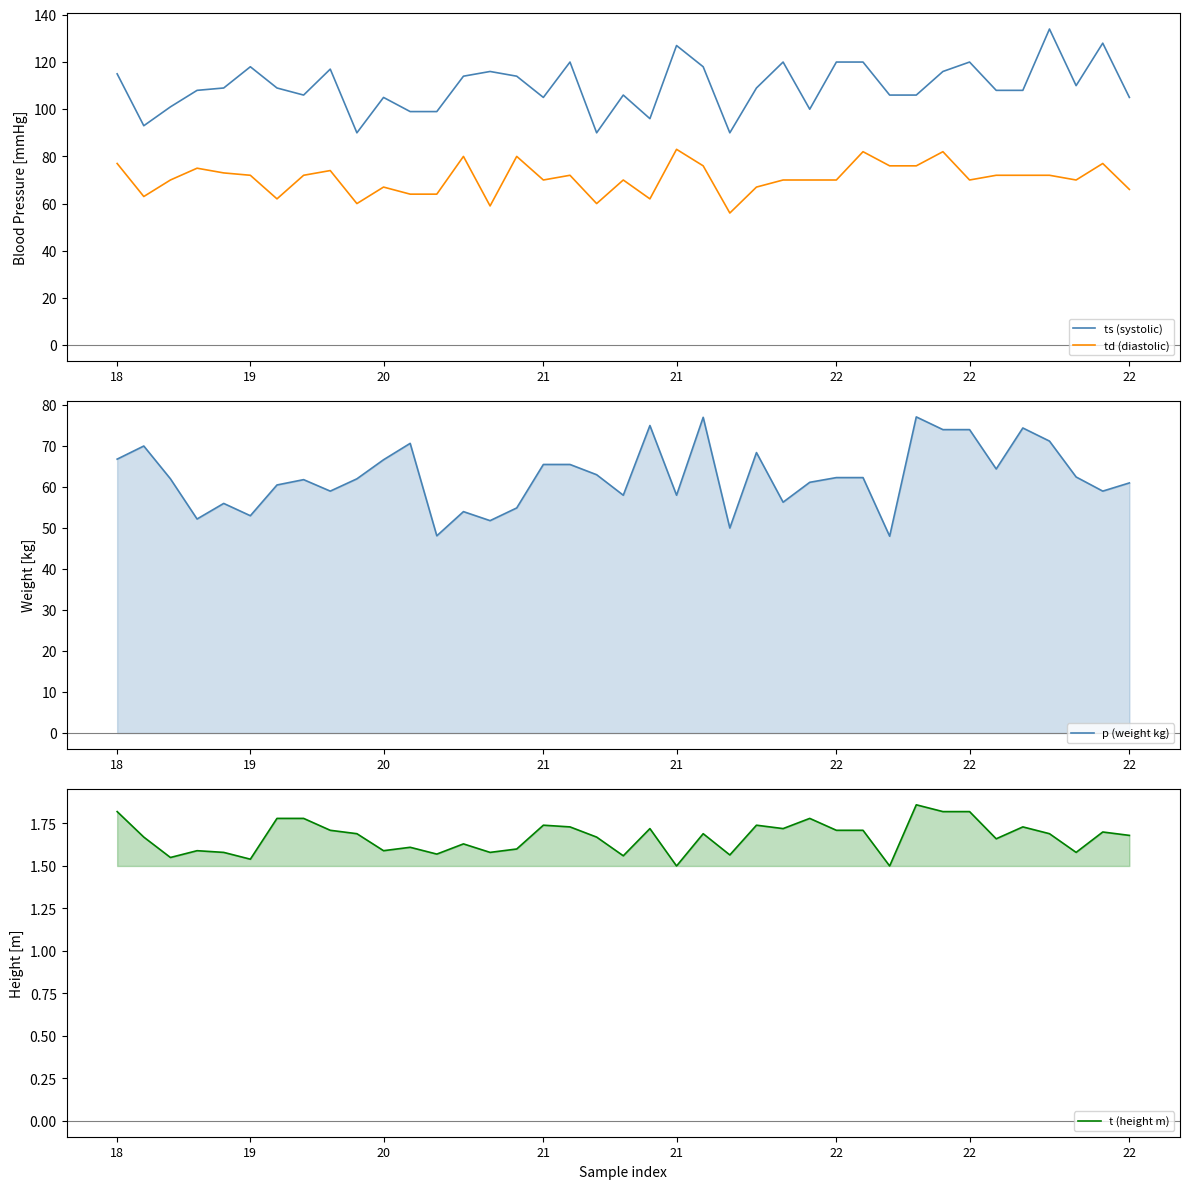

How many lines are shown in the chart?

4